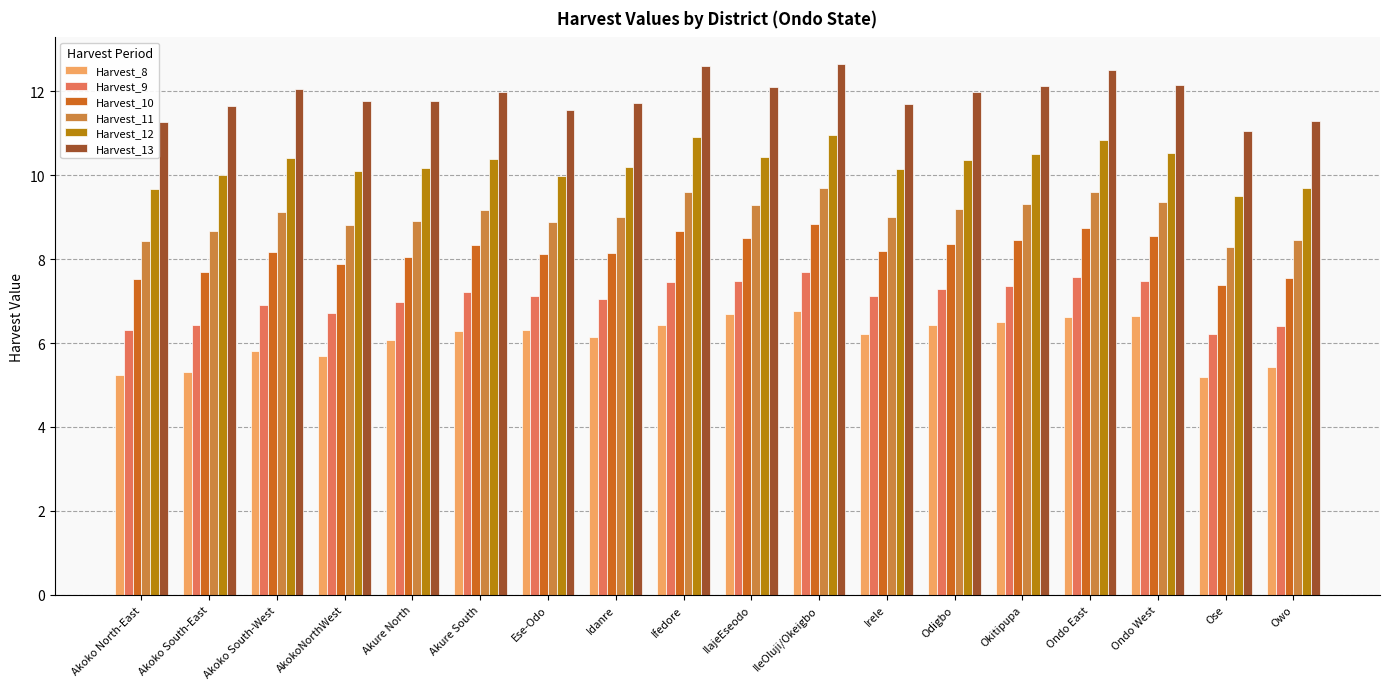

What is the total value across all series at Ese-Odo?

52.0